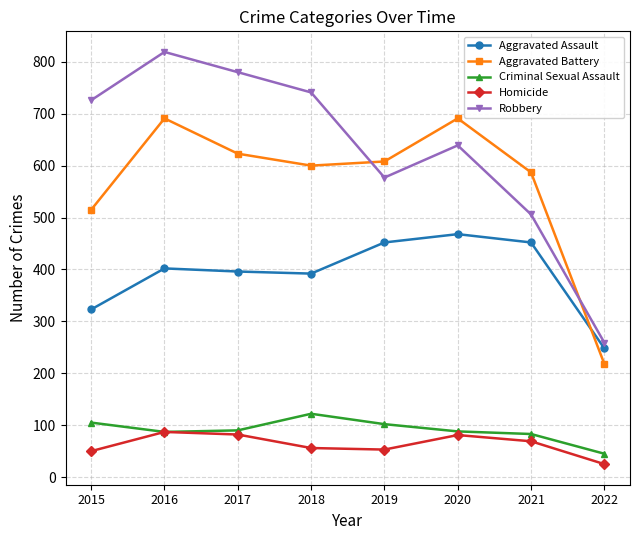

How many interior local valleys does the Homicide series have?

1